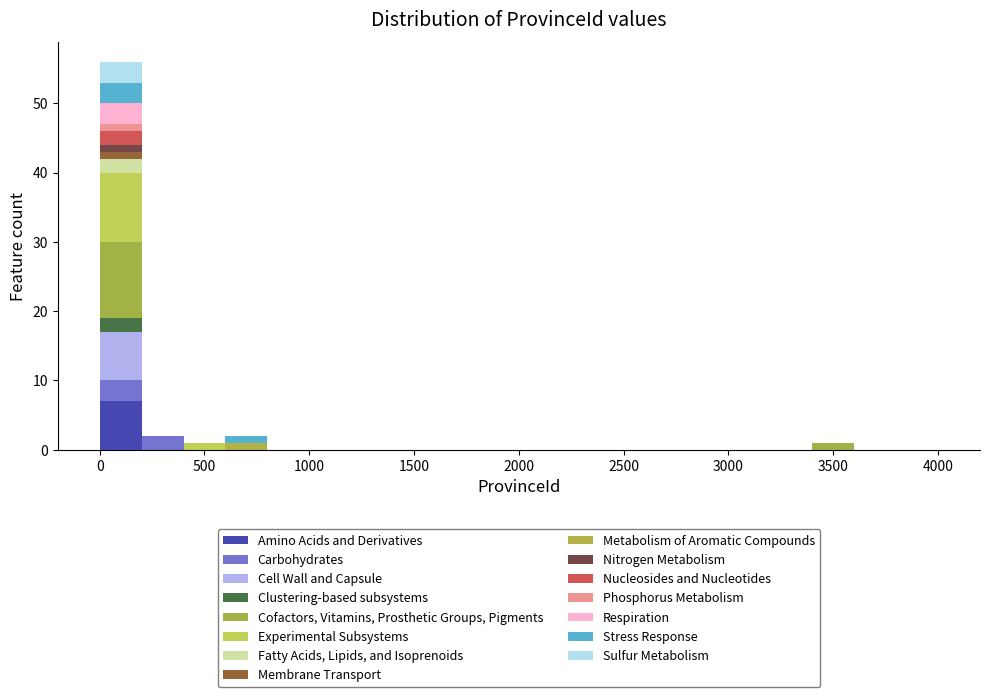

Reading left to right, list every stacked bar in this chart as the range it spans on the x-axis followed by its total height. The values are not printed on the chart, so give them approximately, as read against the axis.

0 to 200: 56
200 to 400: 2
400 to 600: 1
600 to 800: 2
800 to 1000: 0
1000 to 1200: 0
1200 to 1400: 0
1400 to 1600: 0
1600 to 1800: 0
1800 to 2000: 0
2000 to 2200: 0
2200 to 2400: 0
2400 to 2600: 0
2600 to 2800: 0
2800 to 3000: 0
3000 to 3200: 0
3200 to 3400: 0
3400 to 3600: 1
3600 to 3800: 0
3800 to 4000: 0